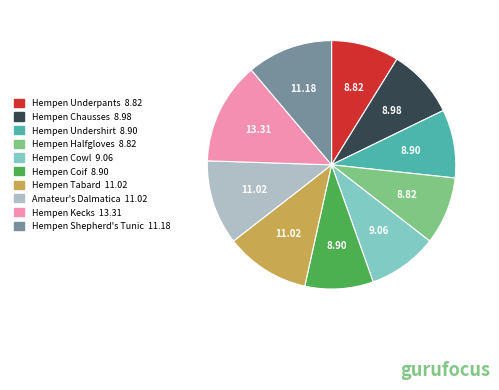

Which slice is the largest?

Hempen Kecks